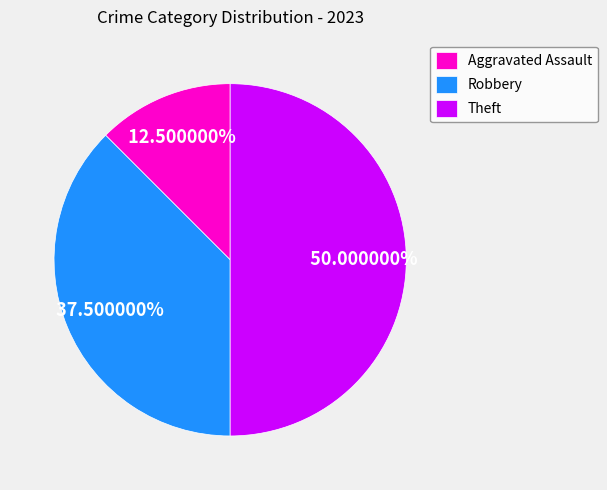

What is the smallest slice in the pie chart?

Aggravated Assault